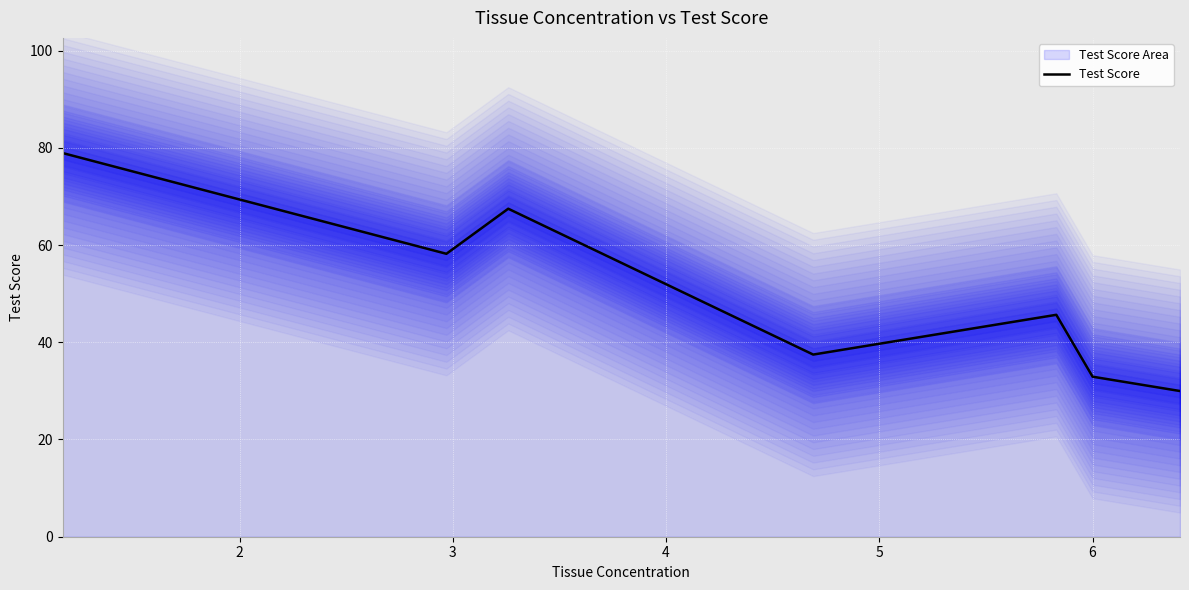

What is the lowest value of the Test Score series?

30.0